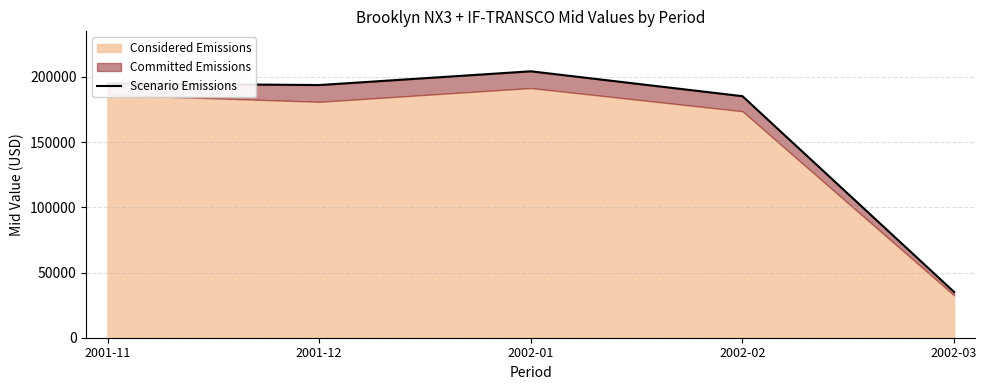

Reading left to right, extract all data points from this chart.

195024.6	193731.5	204276.9	185198.4	35094.5